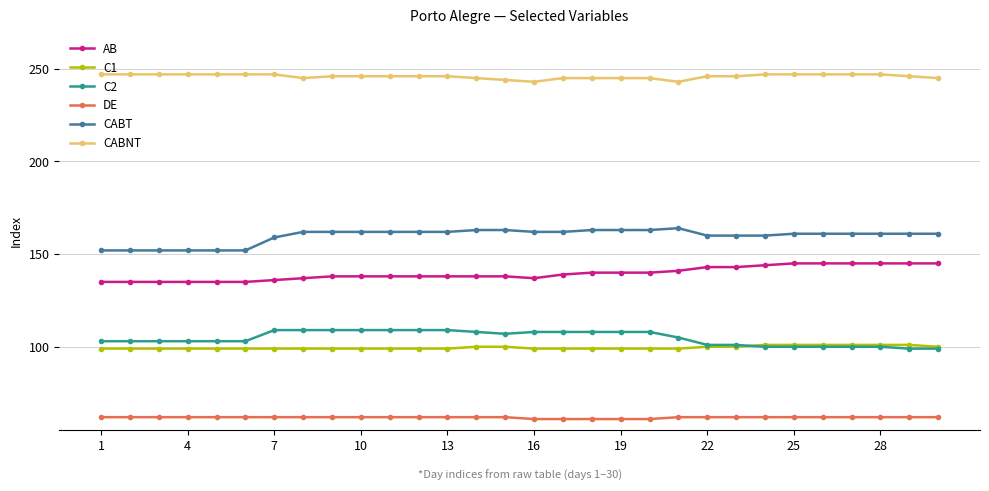

What is the maximum value shown in the chart?

247